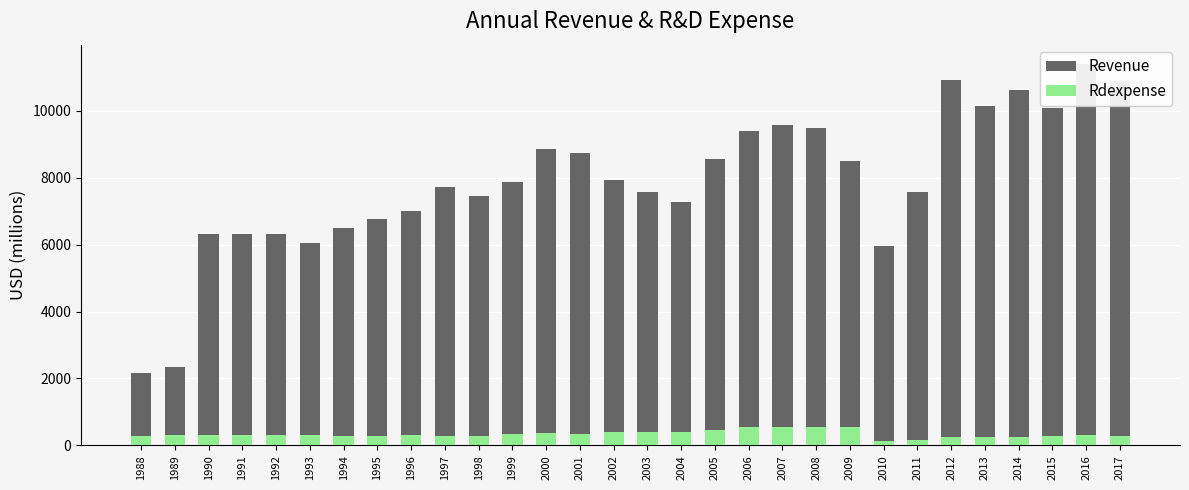

Between 1988 and 2003, which is larger?

2003